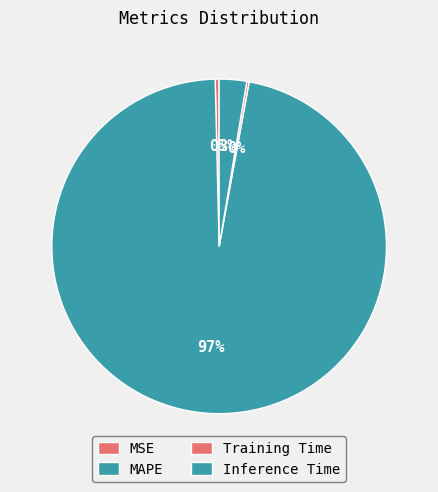

What percentage is NOT represented by MSE?

99.6%